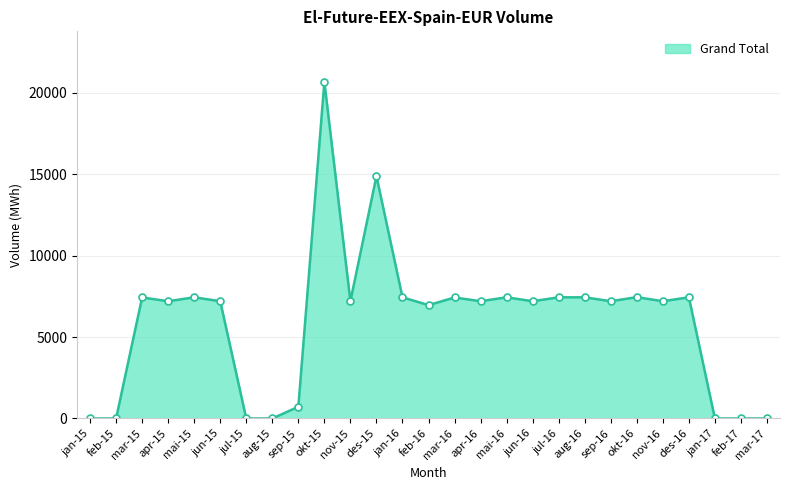

What is the label of the 2nd point from the right?

feb-17